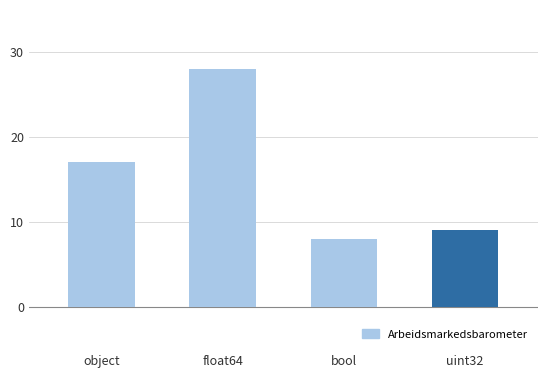

List the labels in order of value, smallest first.

bool, uint32, object, float64